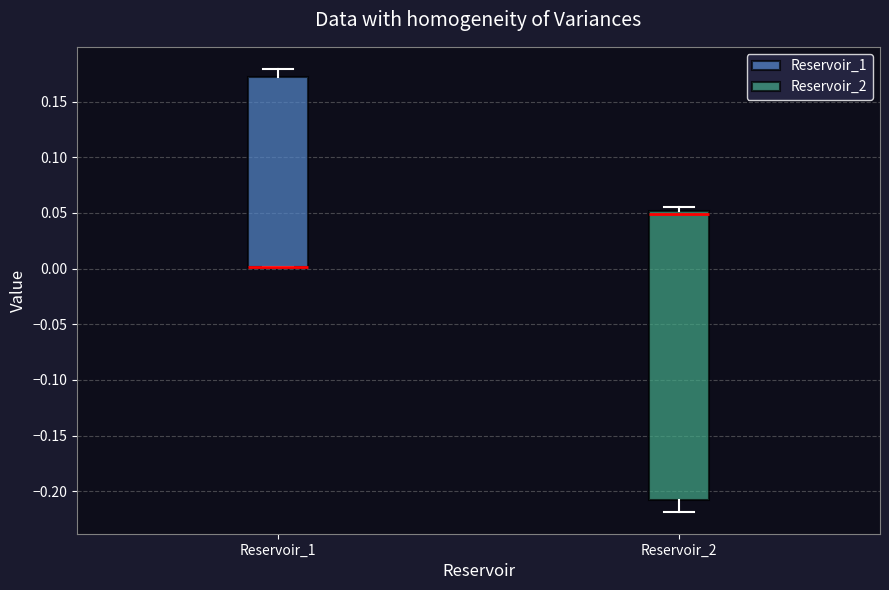

Reading left to right, transcribe this box plot: for each box, give where its median line is, the range the box spans, and where its two whiskers end, as read against the y-axis. The values are not printed on the chart, so give them approximately, as read against the axis.

Reservoir_1: median 0.000 (drawn on the box's lower edge), box 0.000 to 0.170, whiskers 0.000 to 0.180
Reservoir_2: median 0.050 (just below the box's upper edge), box -0.210 to 0.050, whiskers -0.220 to 0.055